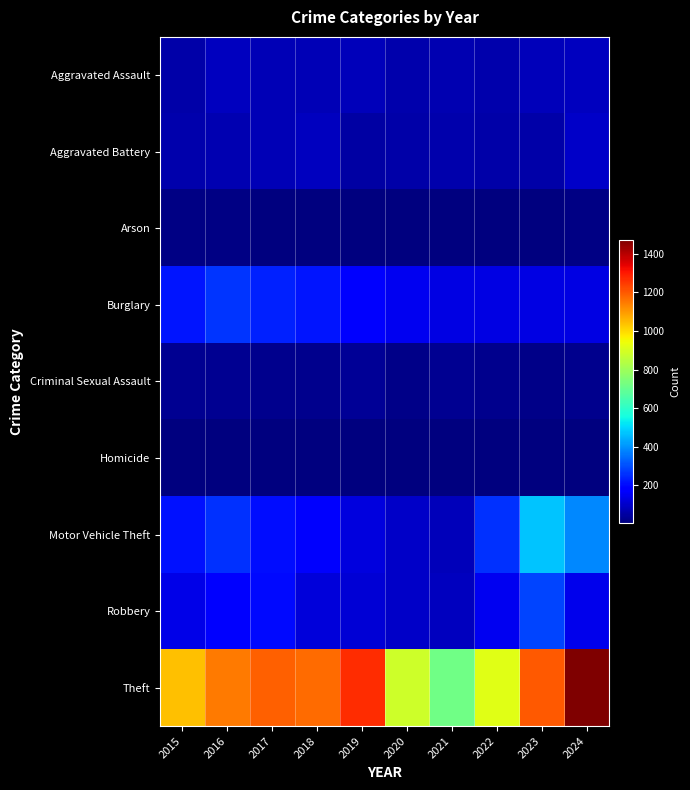

At which category is the sum across all series the highest?

2024